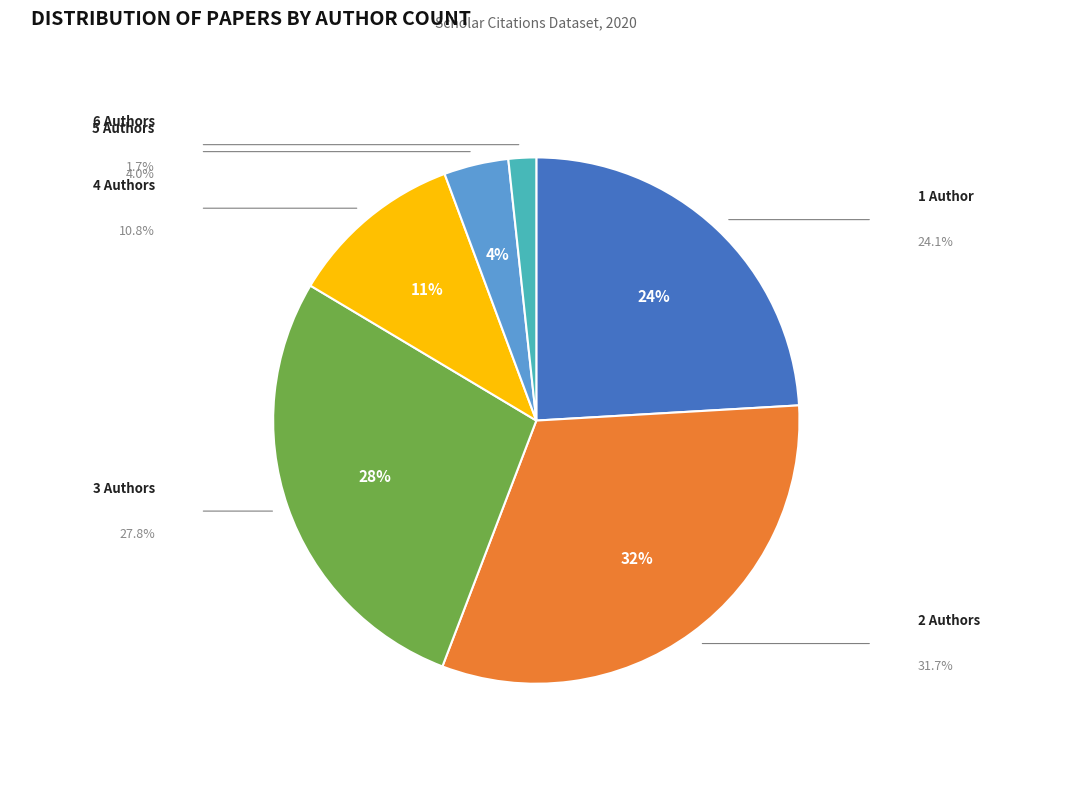

To the nearest percent, what is the difference between the largest and smallest slice percentages?

30%